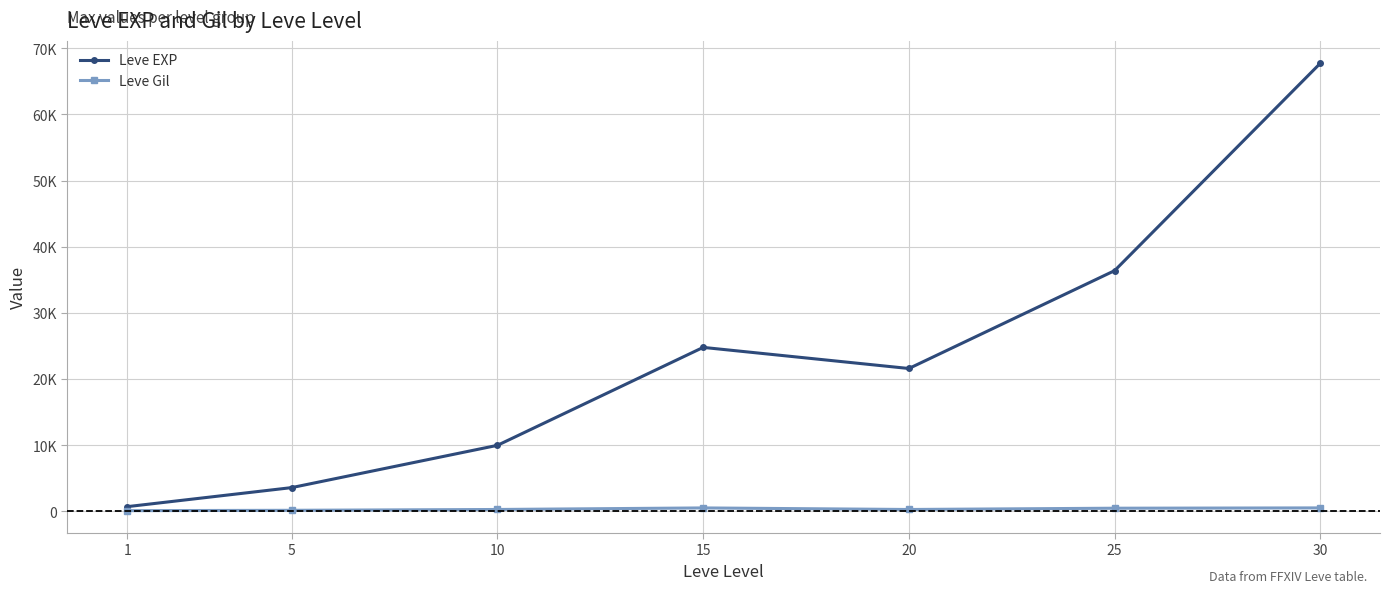

True or false: Leve EXP and Leve Gil intersect in this chart.

False